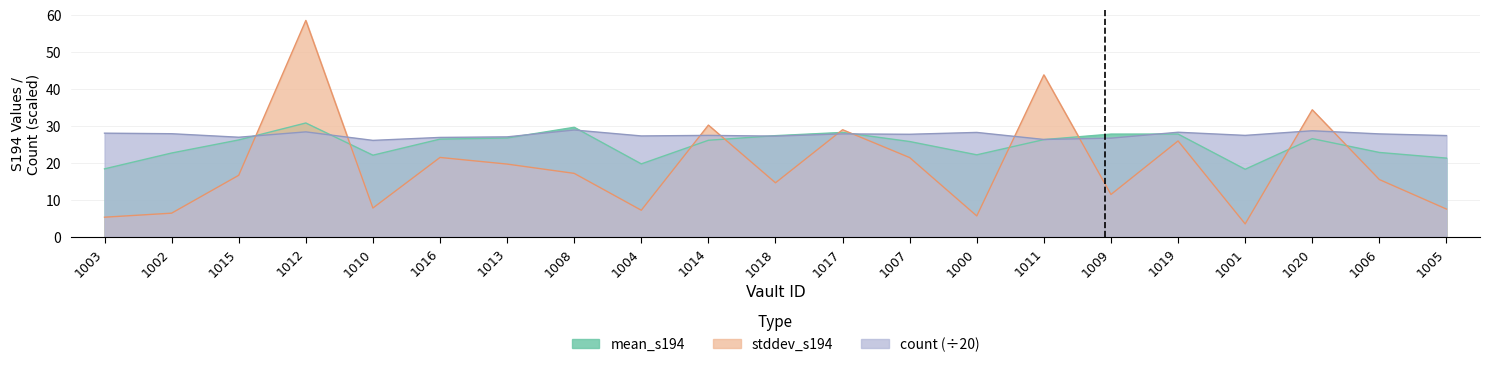

What is the label of the 2nd point from the right?

1006